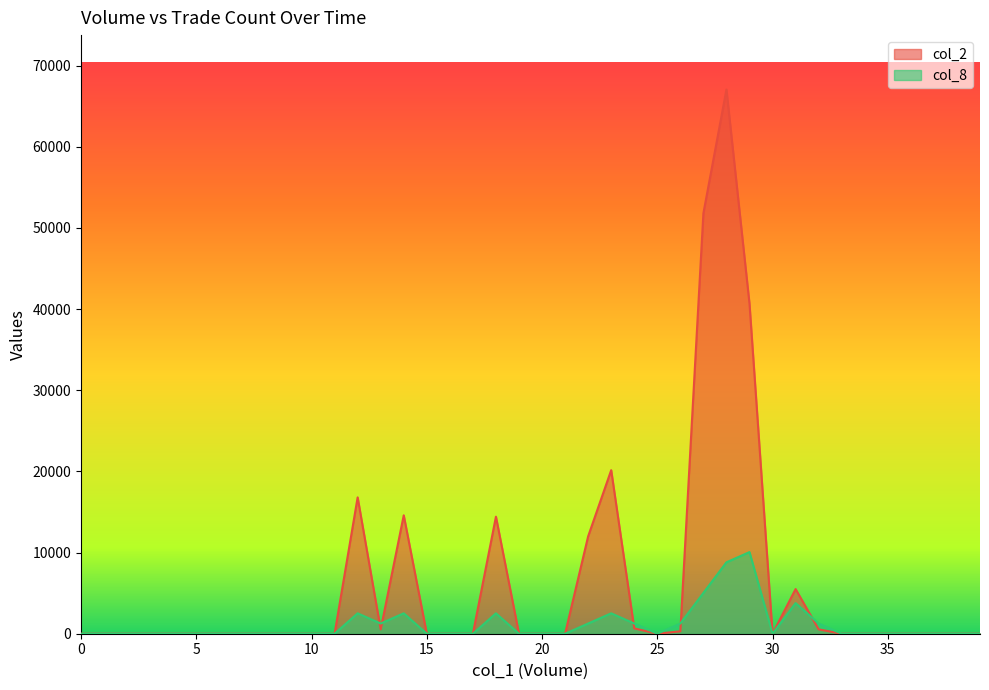

What is the difference between the second highest and second lowest values in the col_8 series?

8799